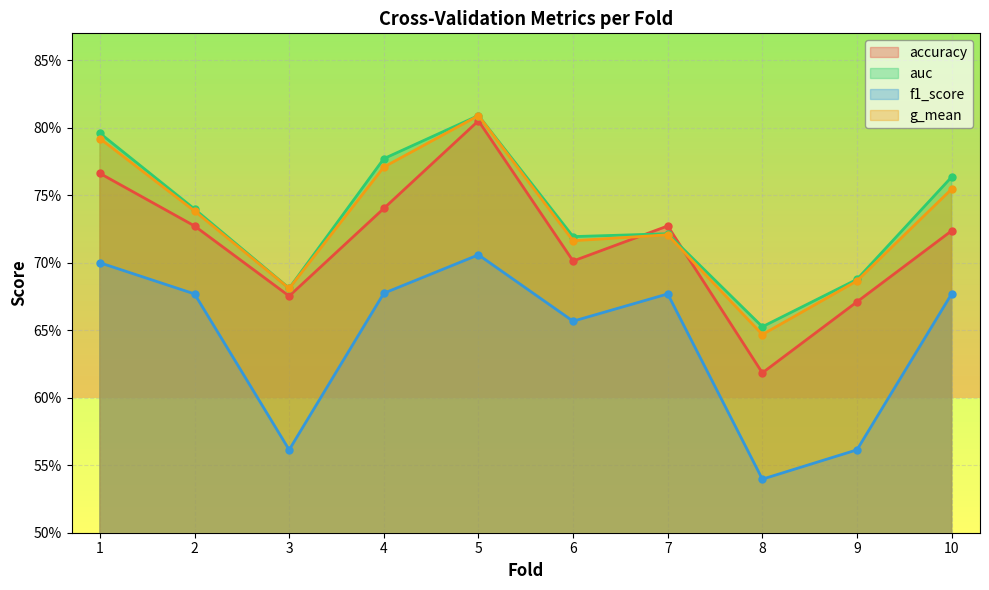

What is the minimum value shown in the chart?

0.5